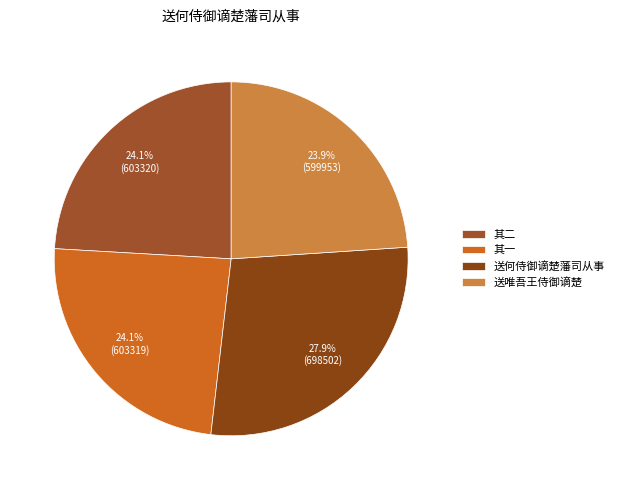

To the nearest percent, what is the difference between the largest and smallest slice percentages?

4%